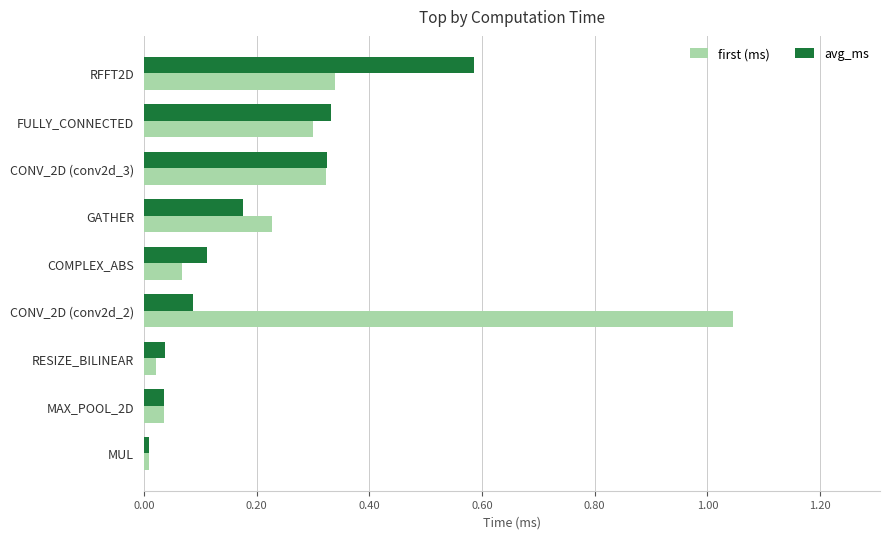

Between RFFT2D and MUL, which series saw the biggest shift?

avg_ms